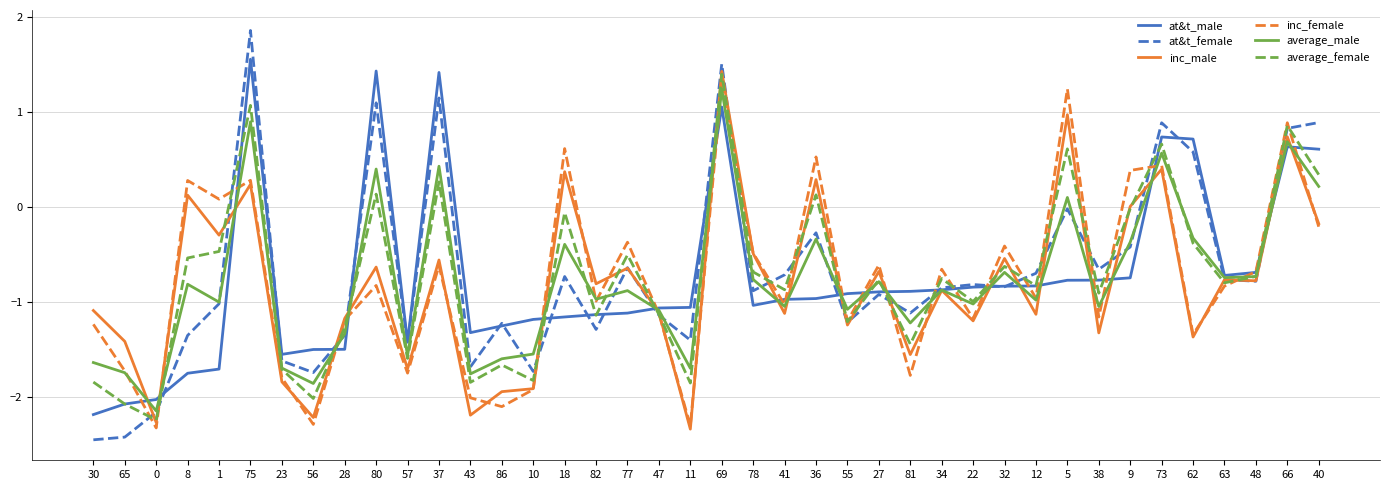

Which category has the highest value in the inc_male series?

69